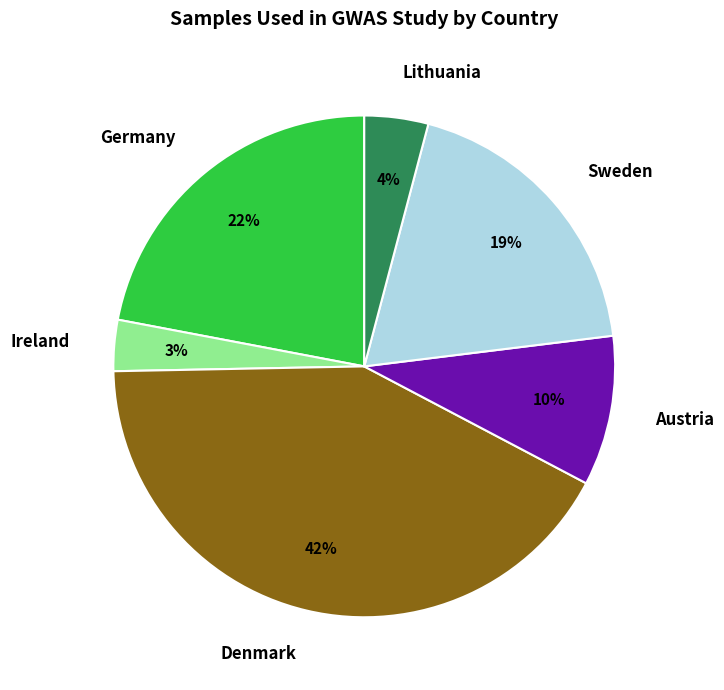

Is it true that Ireland is 14% of the pie?

False